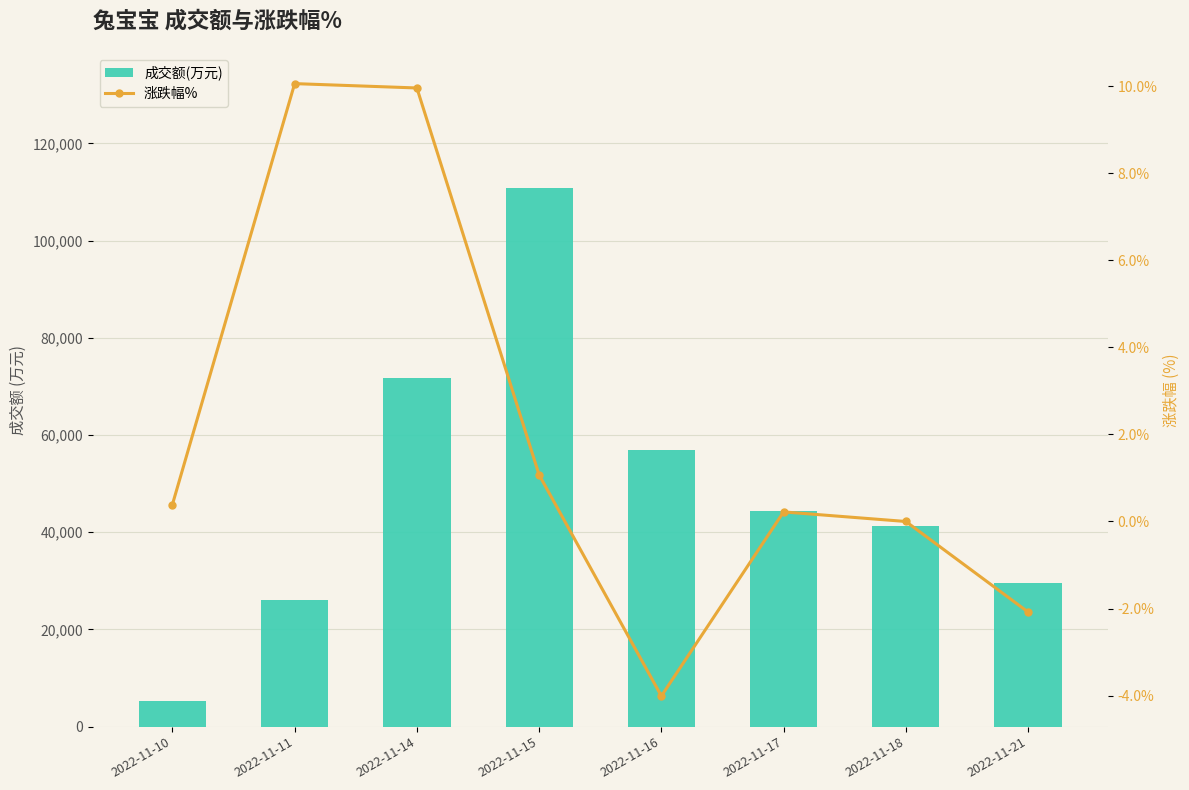

At how many categories does at least one series exceed 106892?

1